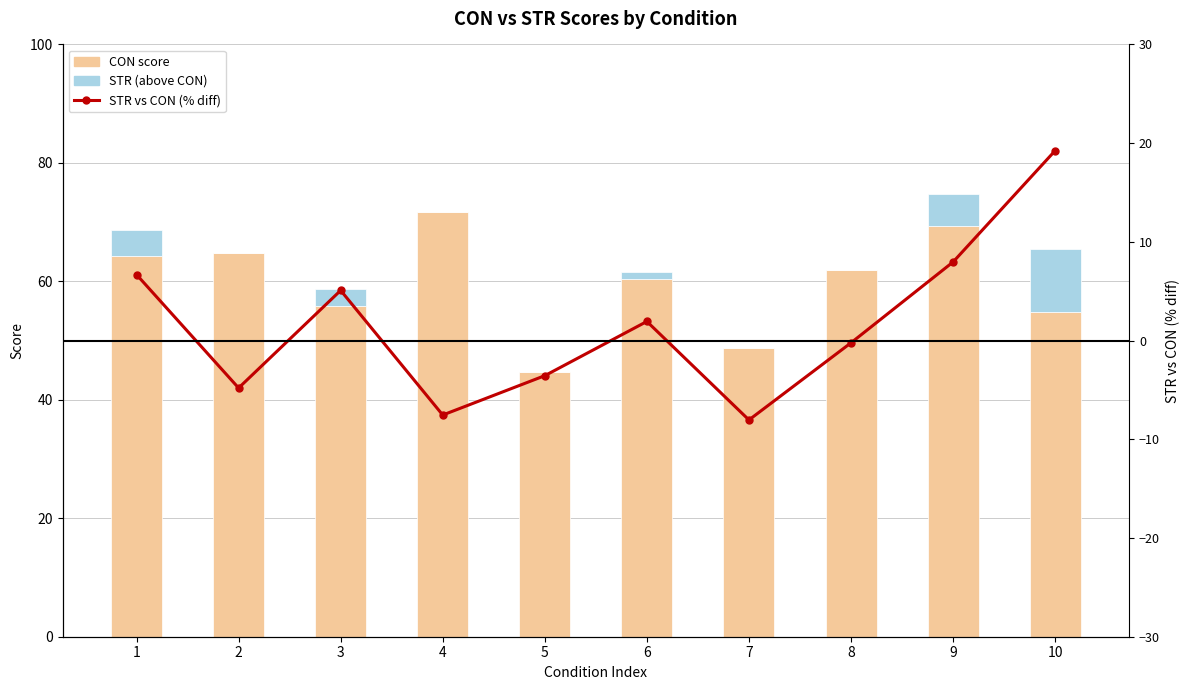

The STR (above CON) series shows 6.4 at 5. True or false?

False